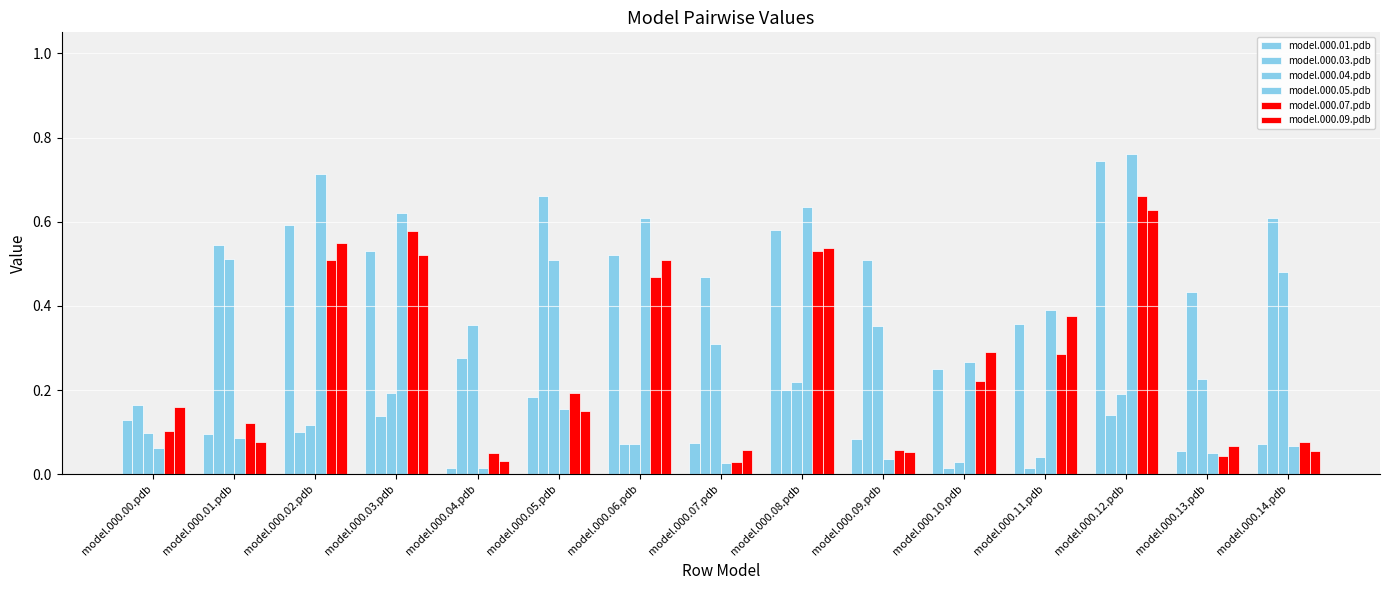

Which series has the largest total across all categories?

model.000.05.pdb